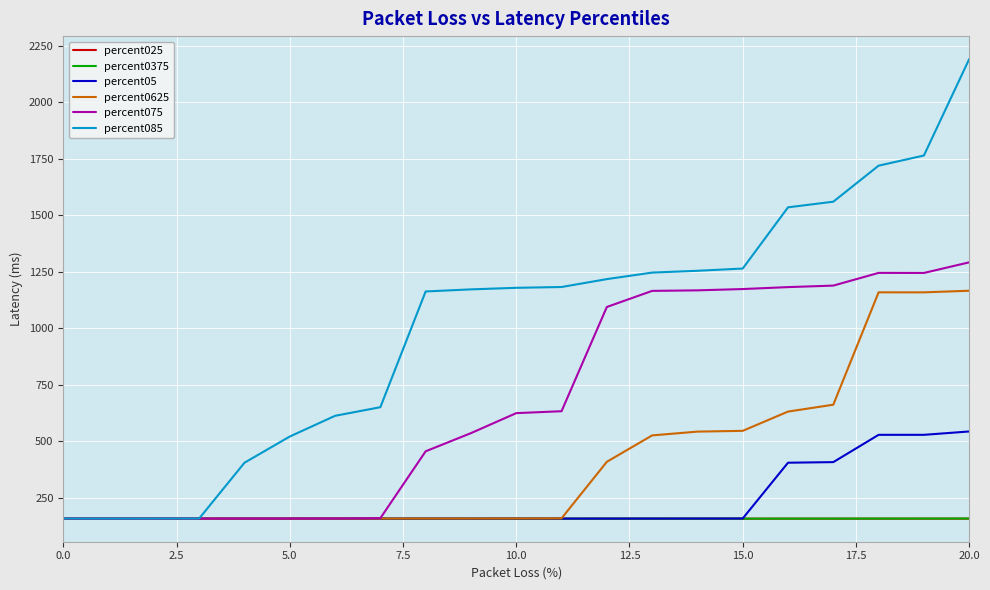

True or false: percent025 has more than 2 interior local peaks.

True